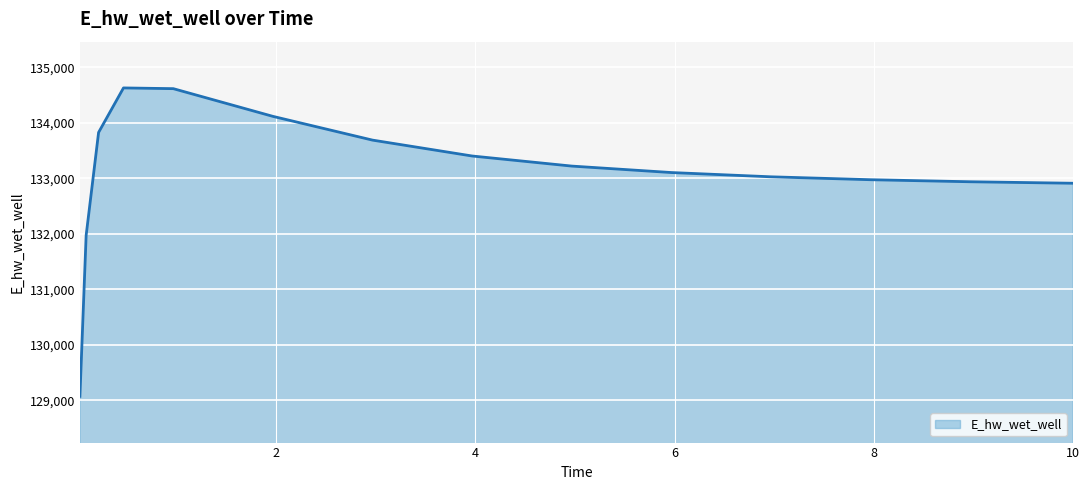

What is the difference between the maximum and minimum values?

5559.4